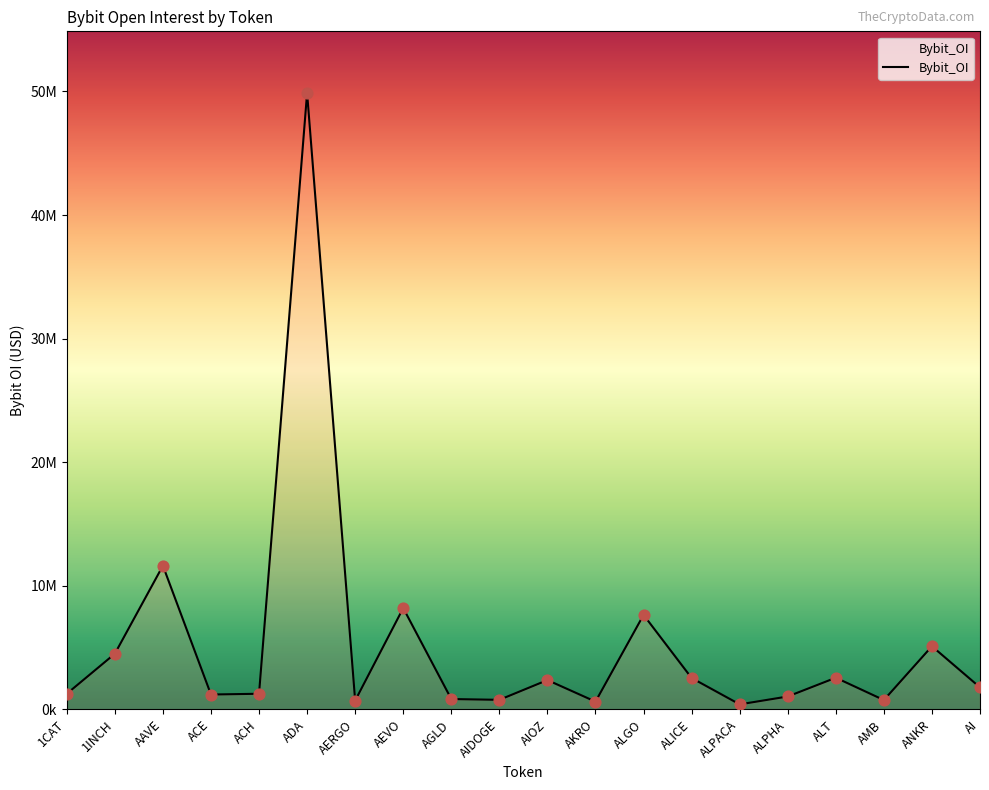

Approximately how many times larger is the value at ACE compared to 1INCH?

0.3